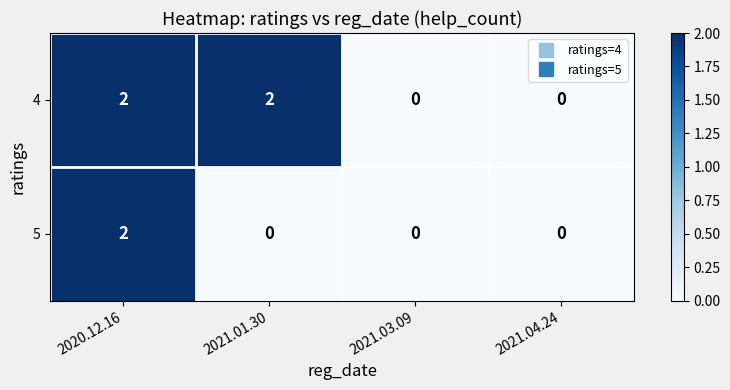

Rank the series by their average value, from highest to lowest.

4, 5